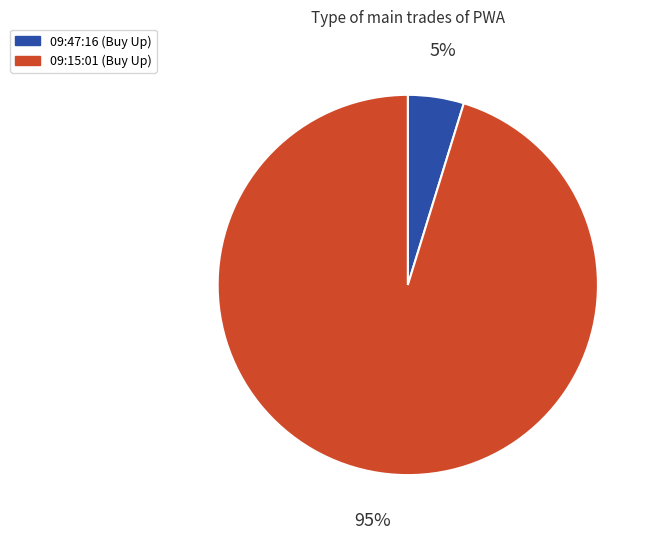

Combined, do 09:47:16 and 09:15:01 account for over 50%?

Yes